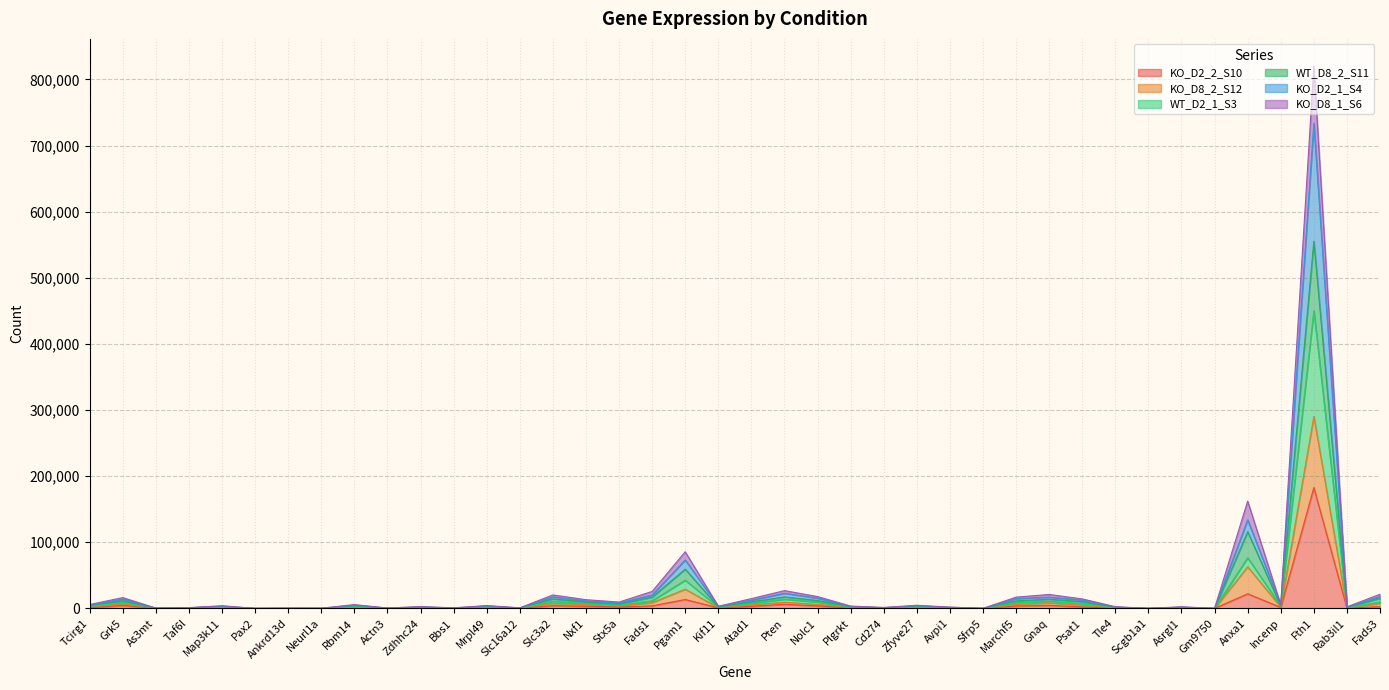

True or false: WT_D8_2_S11 and KO_D8_1_S6 cross at least once.

False